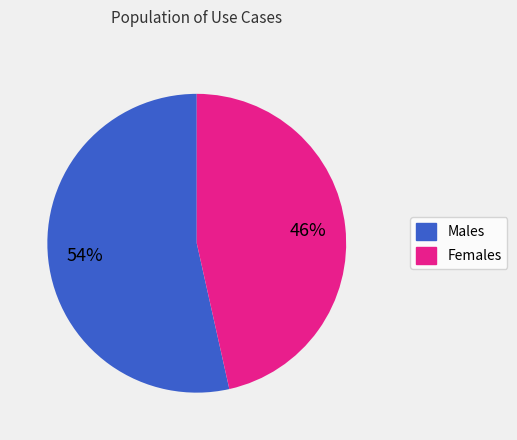

Is there any slice that represents more than half of the pie?

Yes